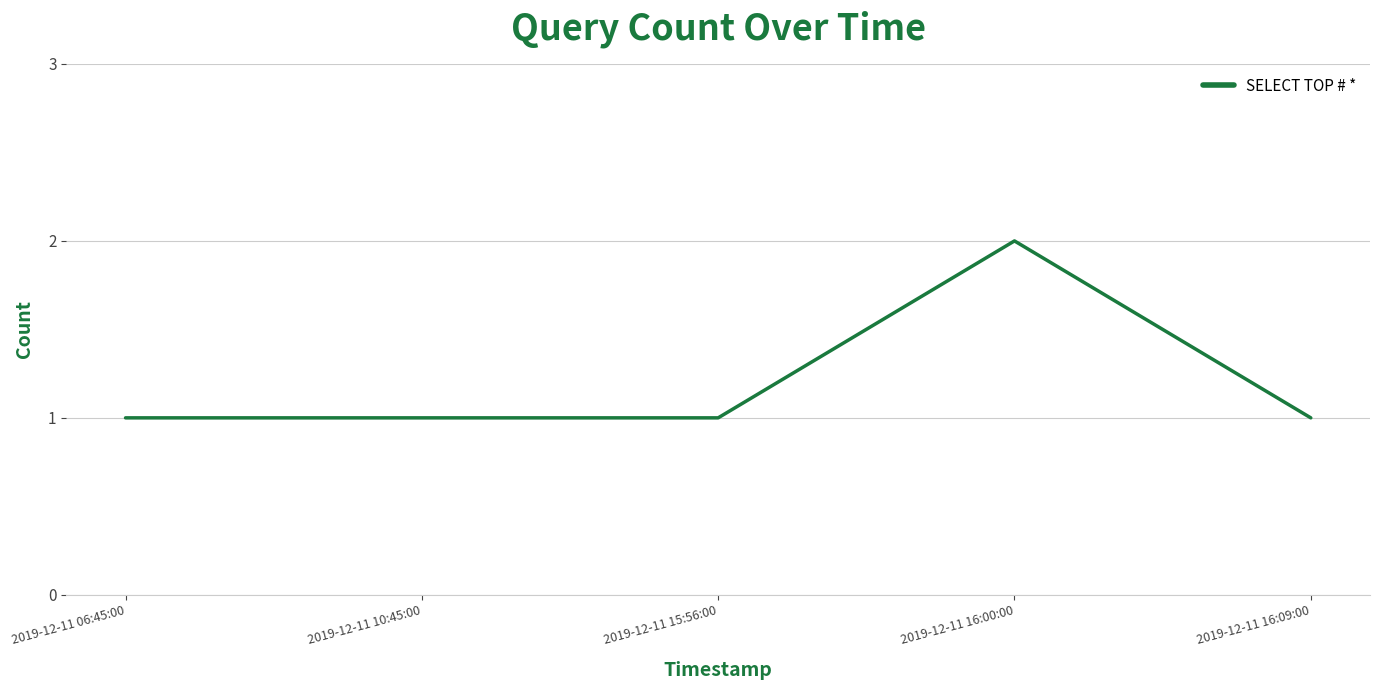

Count the number of categories in the chart.

5